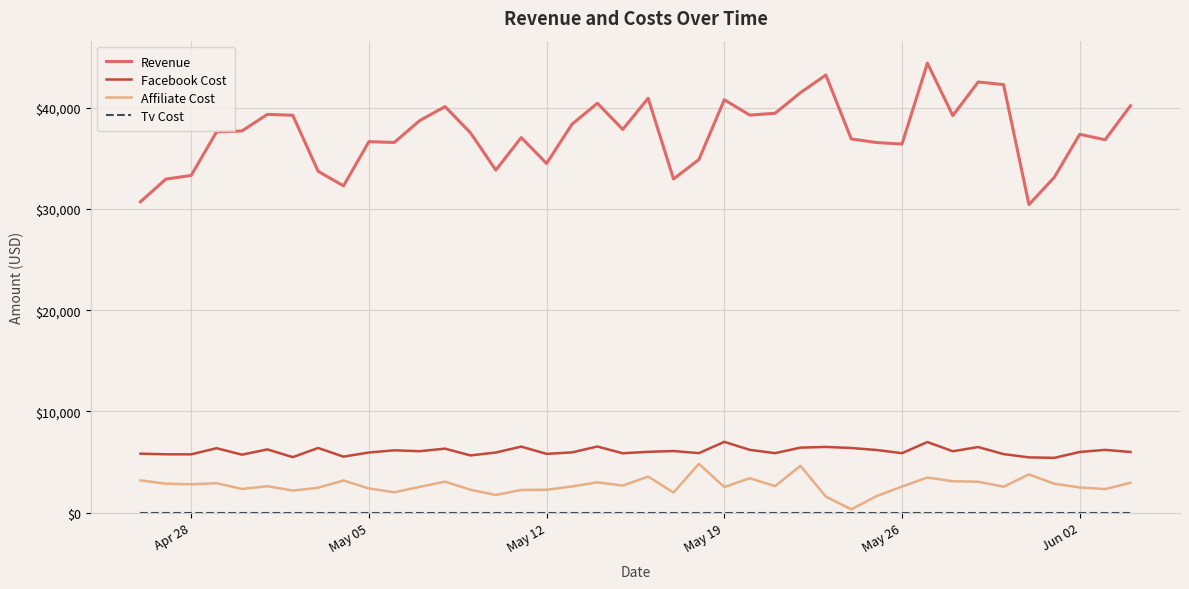

True or false: Facebook Cost and Affiliate Cost cross at least once.

False